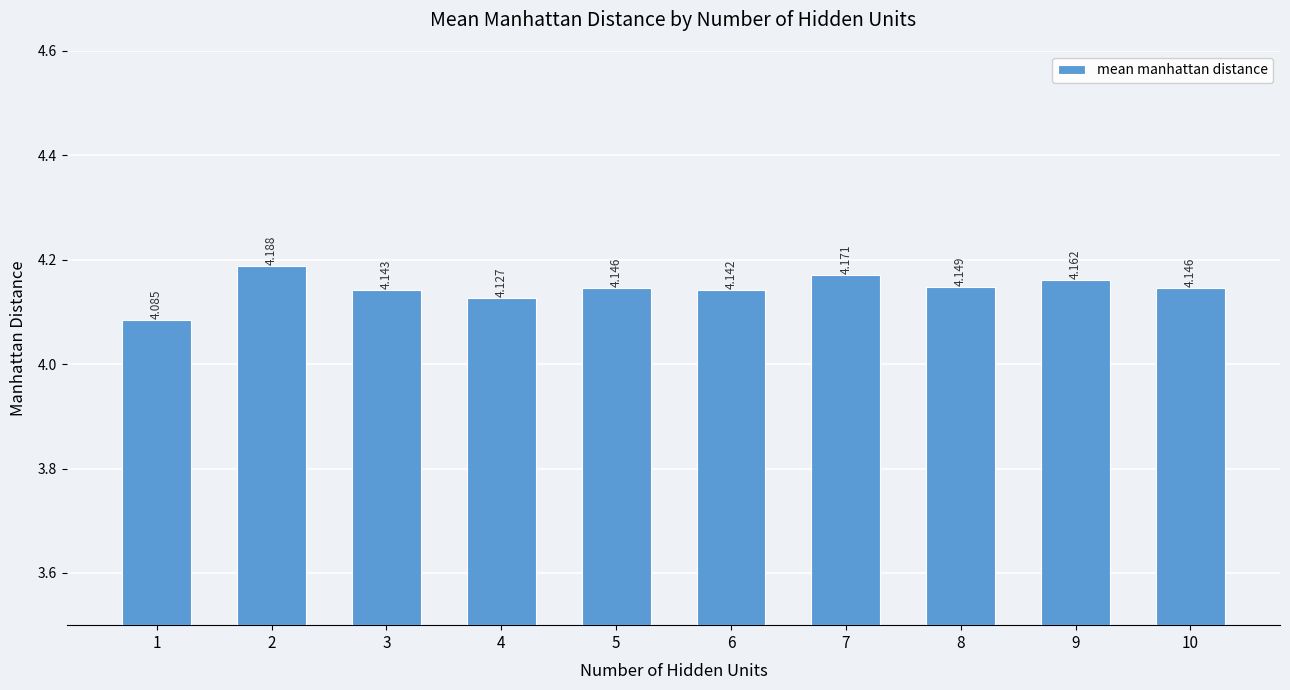

Approximately how many times larger is the value at 10 compared to 3?

1.0